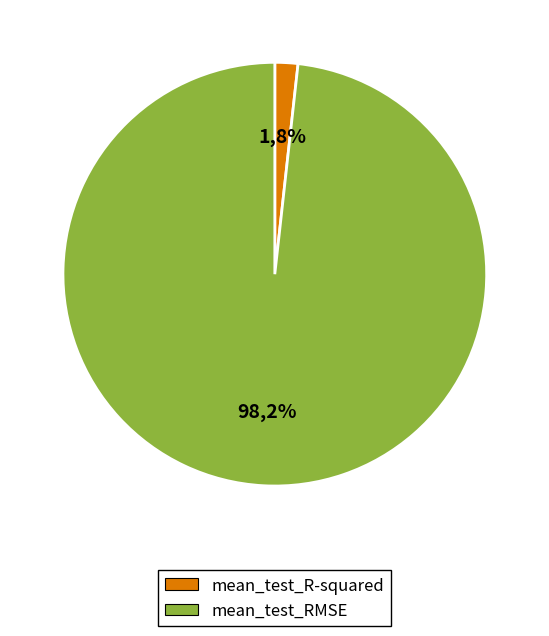

Which category accounts for the majority?

mean_test_RMSE